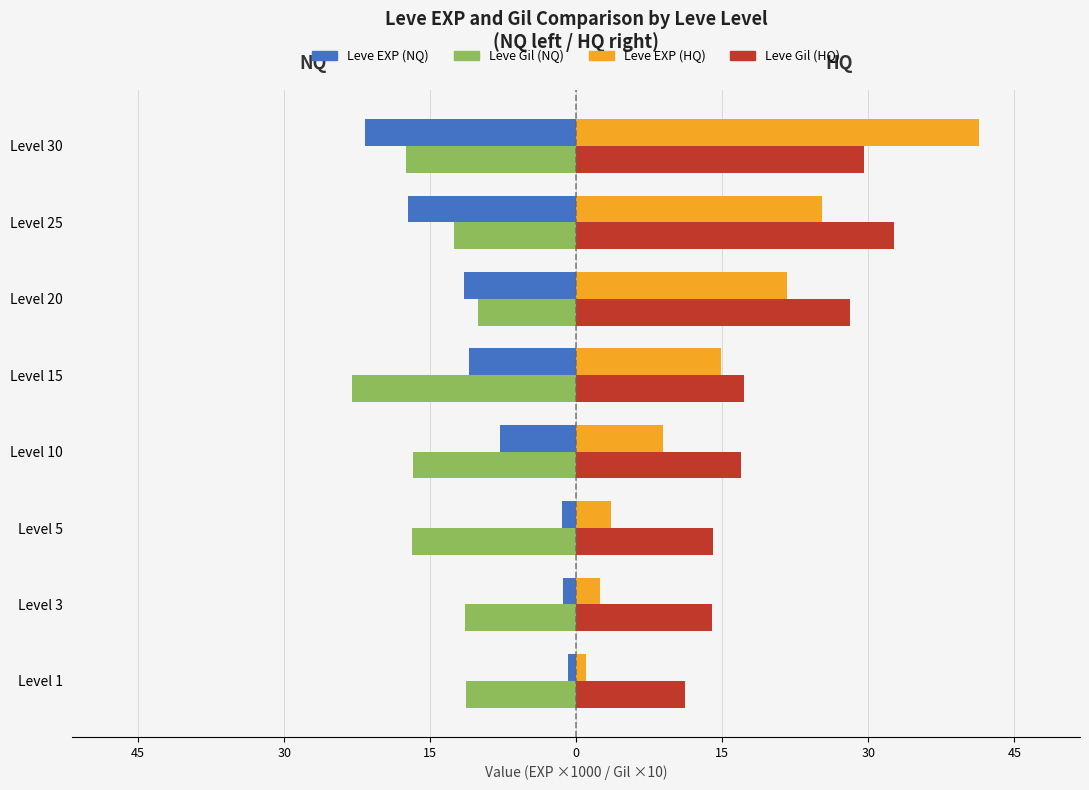

What is the difference between the second highest and second lowest values in the Leve EXP (HQ) series?

22.8